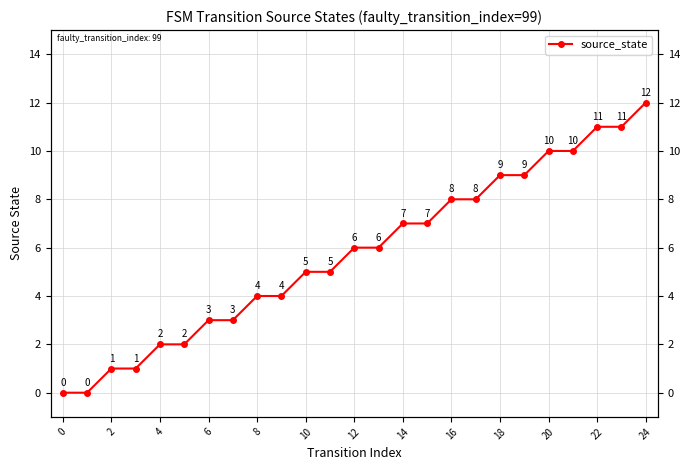

Is it true that the value at 24 is 3?

False